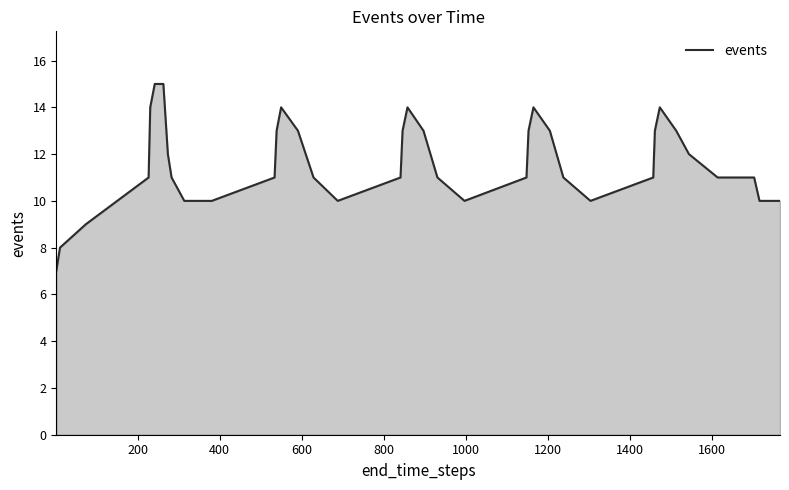

What is the smallest value displayed?

7